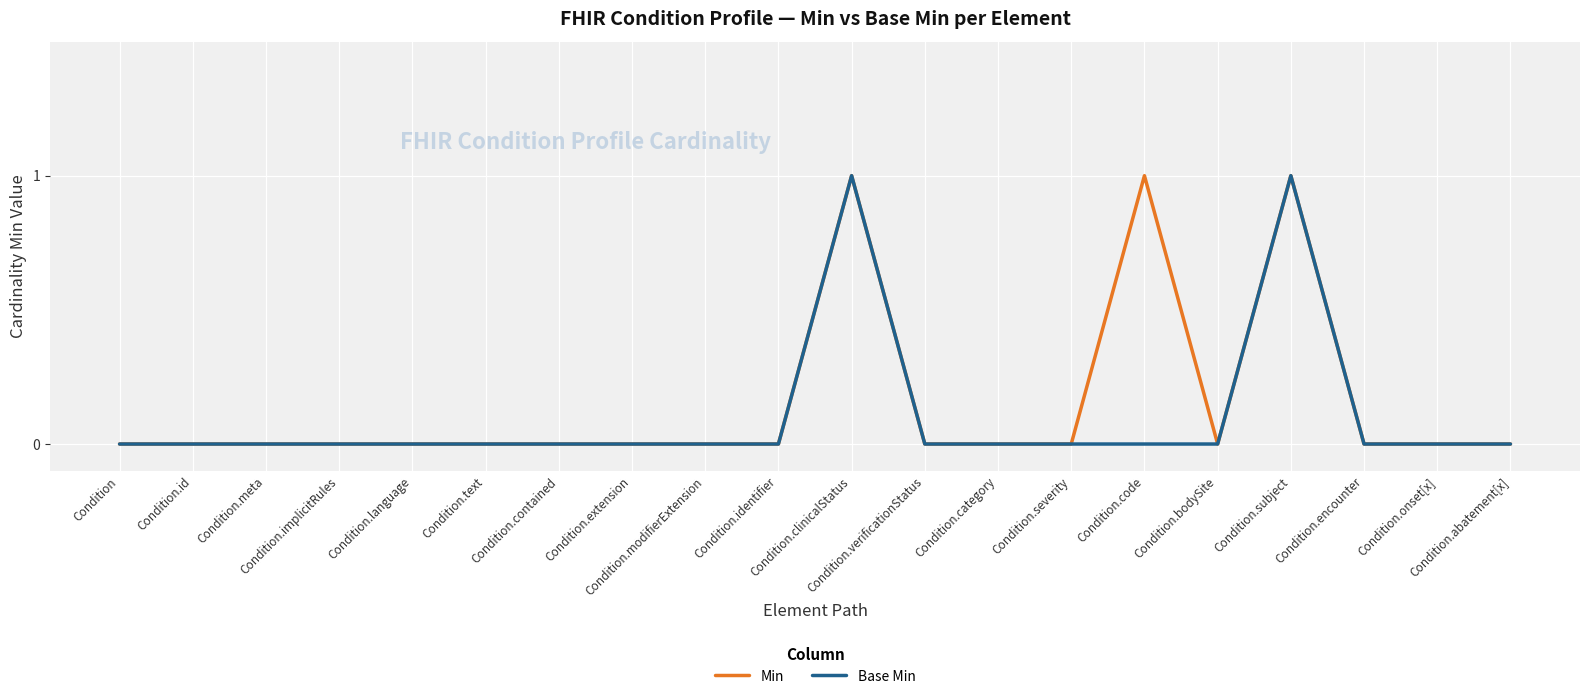

Between Condition.category and Condition.abatement[x], which is larger?

Condition.category